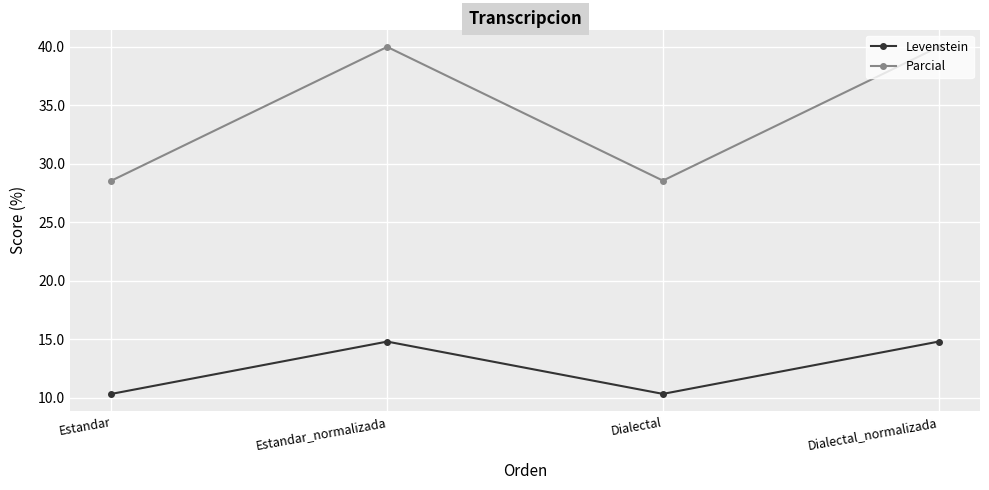

What is the label of the 3rd point from the right?

Estandar_normalizada